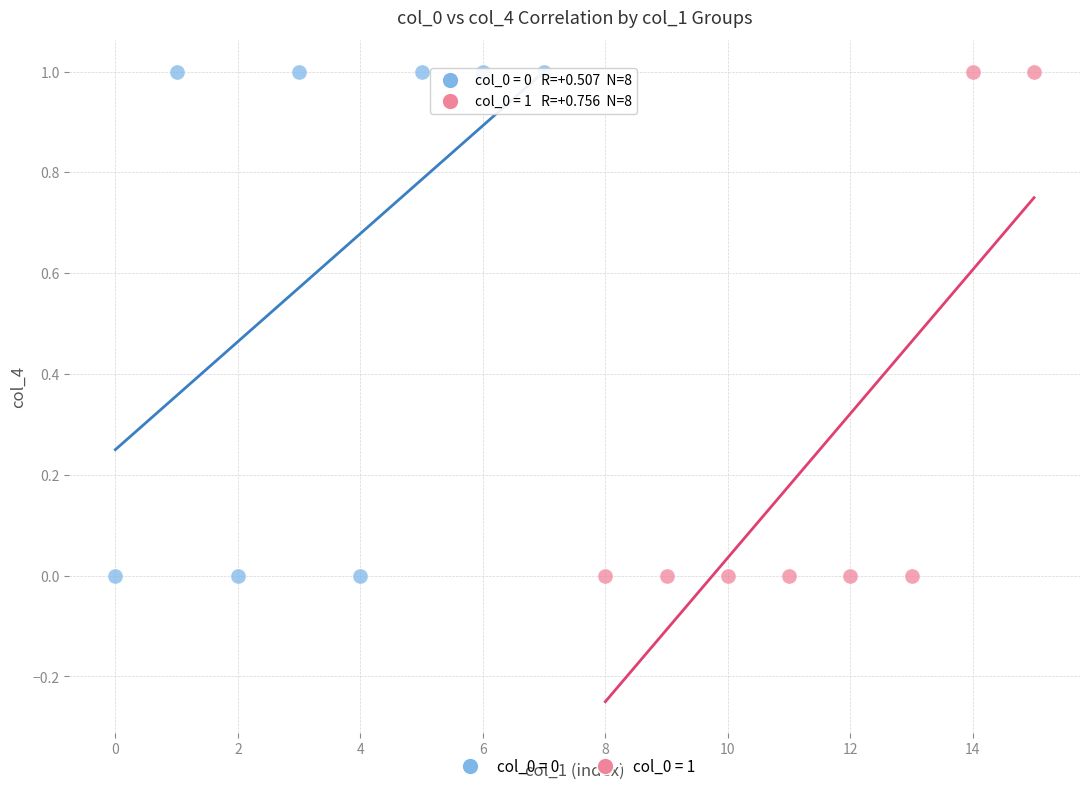

What are all the series names shown in the legend?

col_0 = 0, col_0 = 1